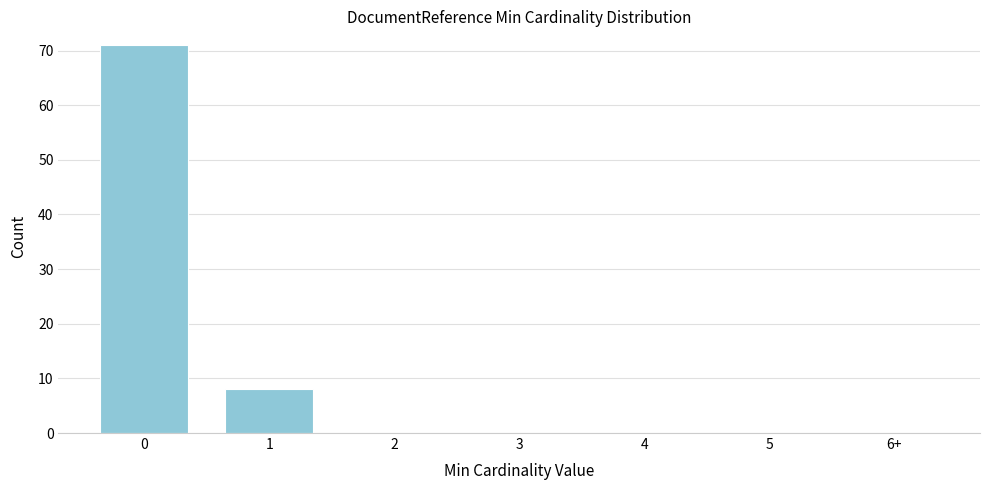

Reading left to right, what are all the values shown in this chart?

0=71	1=8	2=0	3=0	4=0	5=0	6+=0